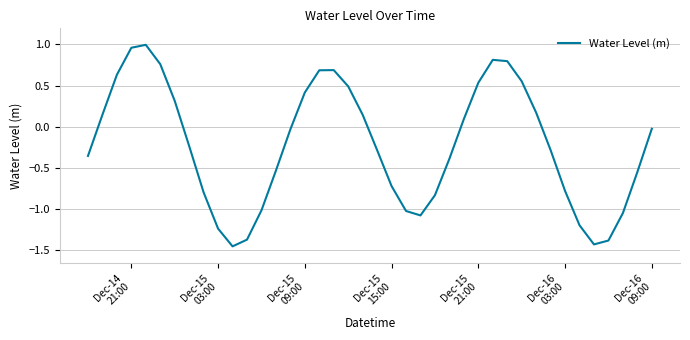

True or false: the data has more than 2 interior local peaks.

True